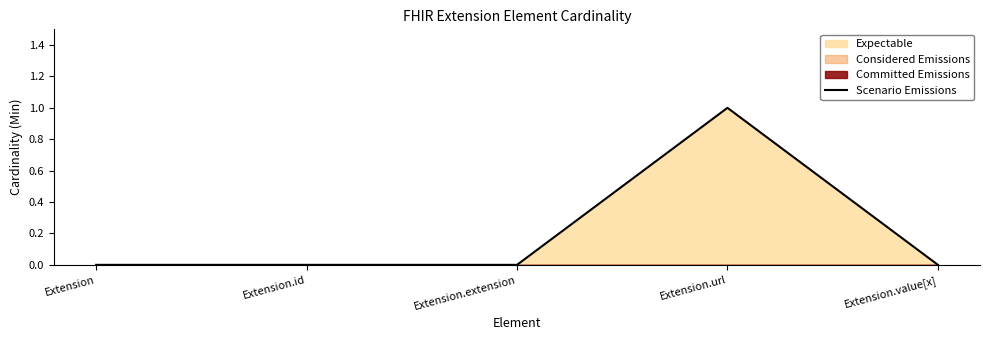

Rank the categories by value from lowest to highest.

Extension, Extension.id, Extension.extension, Extension.value[x], Extension.url